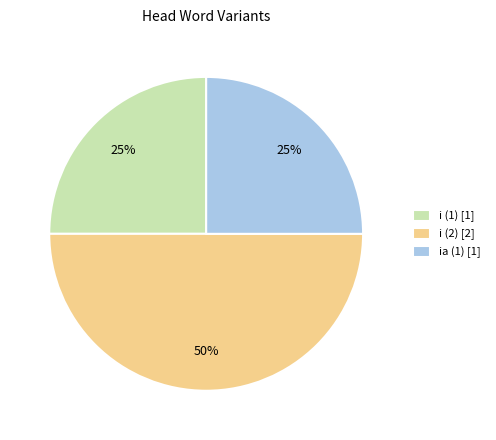

The i (1) slice represents 25% of the pie. True or false?

True